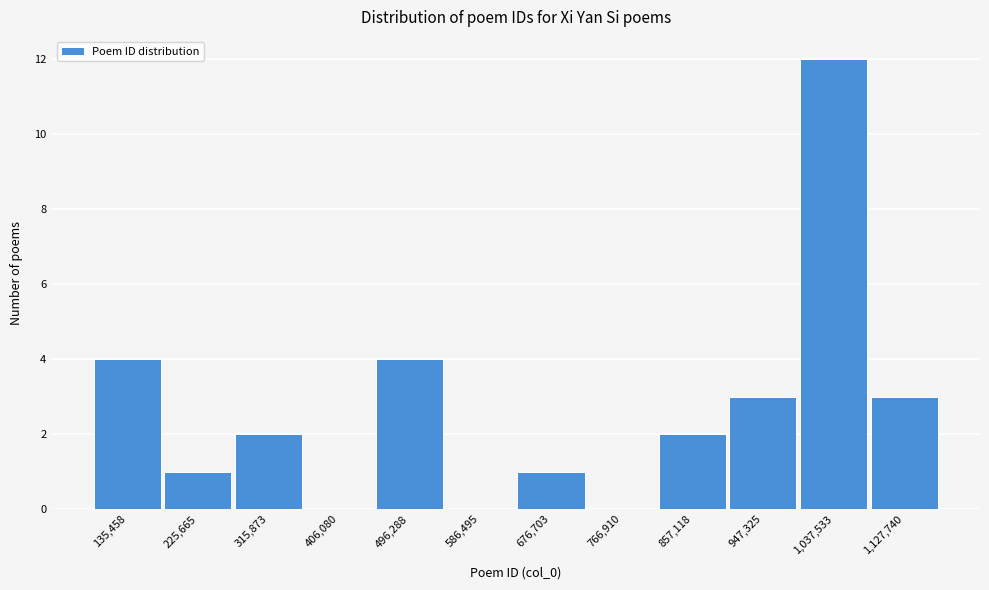

Reading right to left, list all the values displayed in this chart.

1,127,740=3	1,037,533=12	947,325=3	857,118=2	766,910=0	676,703=1	586,495=0	496,288=4	406,080=0	315,873=2	225,665=1	135,458=4